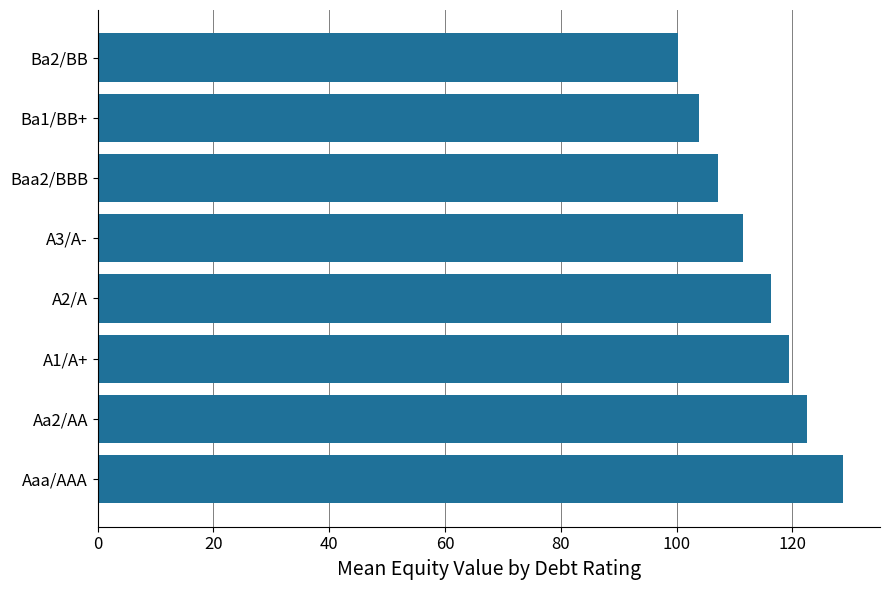

At which label is the value closest to 114?

A2/A